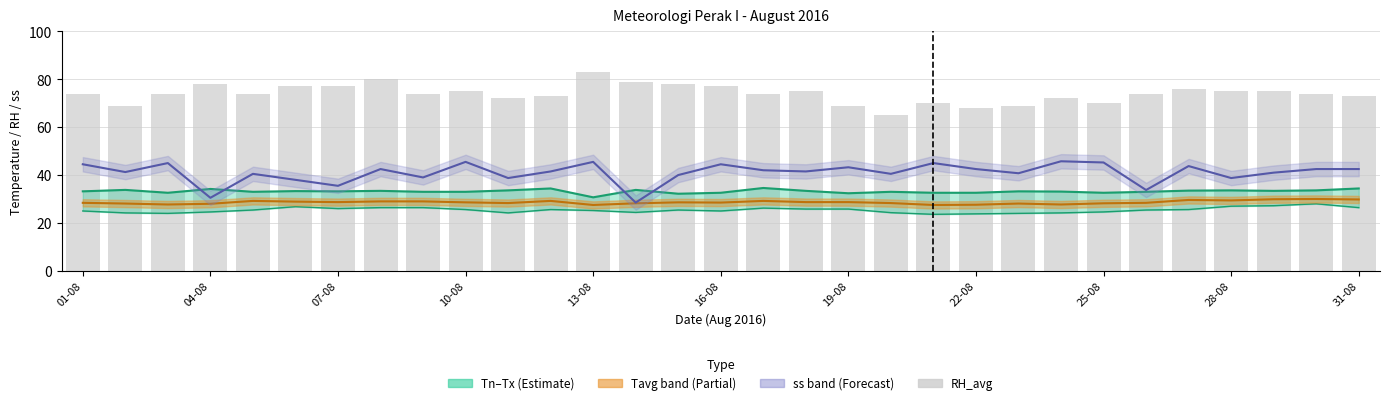

Where is the data nearest to the value 74?

01-08